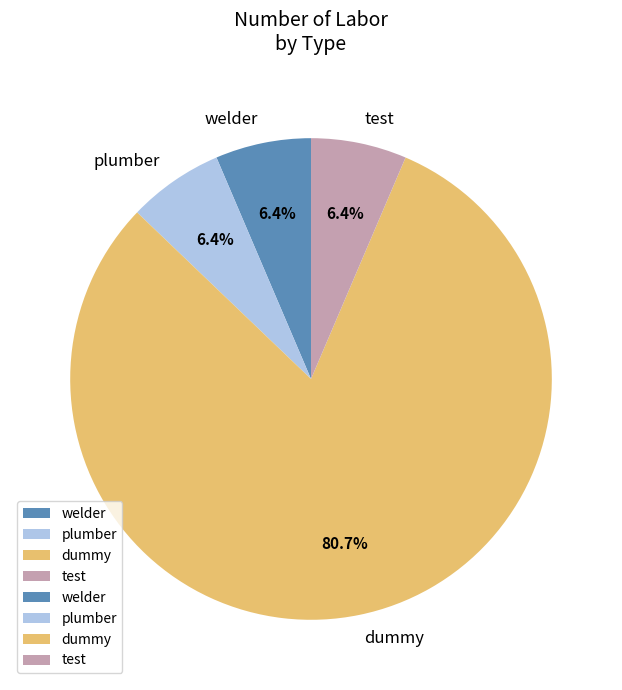

Which category has the biggest portion of the pie?

dummy